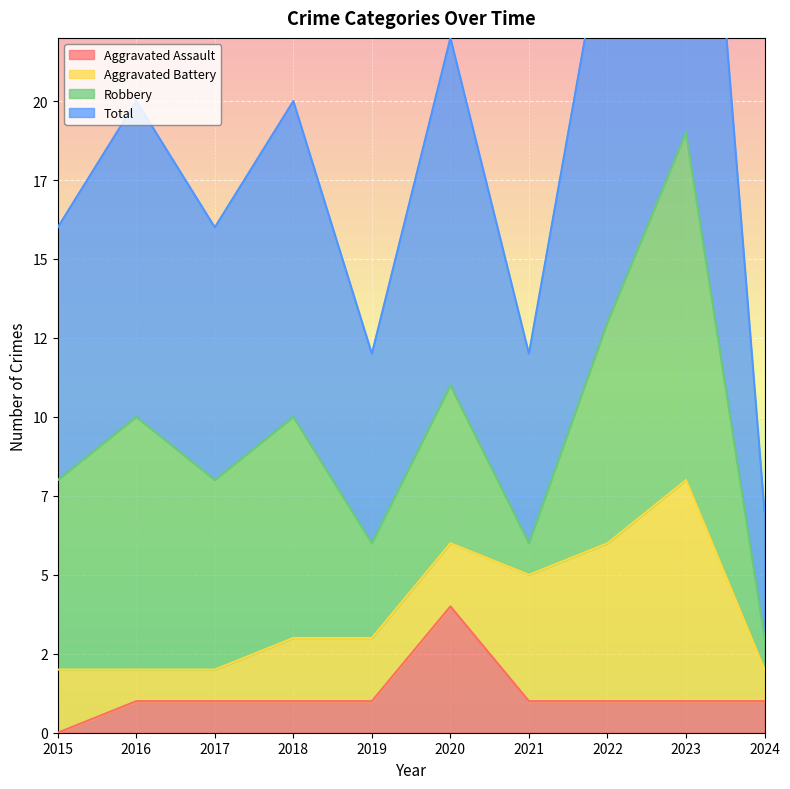

Does the chart display data point markers on the line(s)?

No